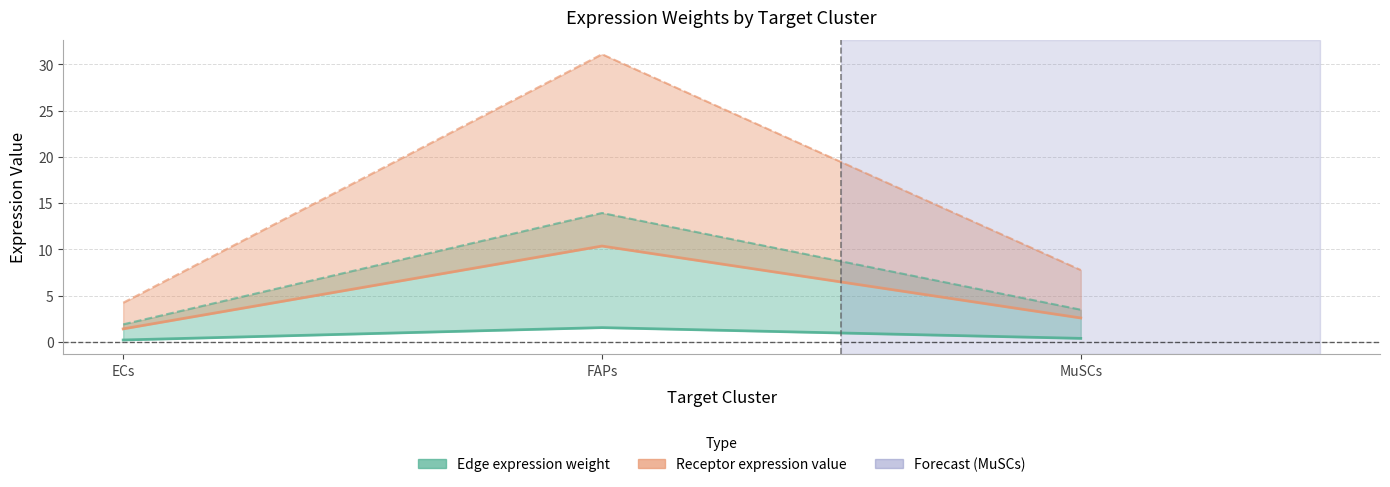

Rank the series at MuSCs from highest to lowest value.

Receptor avg expression value, Edge avg expression weight